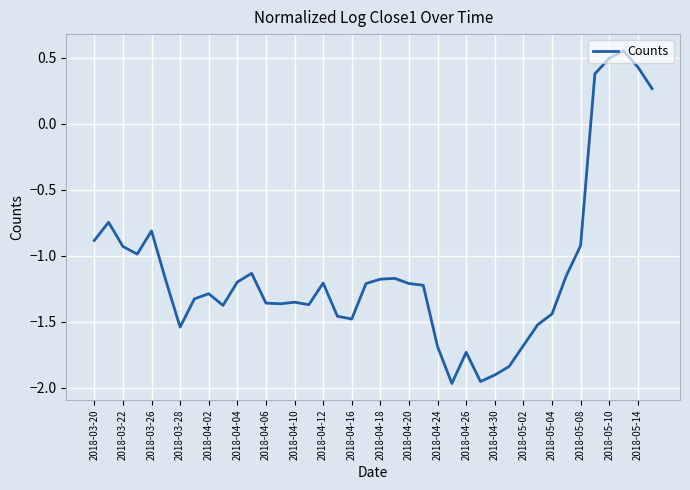

What is the difference between the maximum and minimum values?

2.5